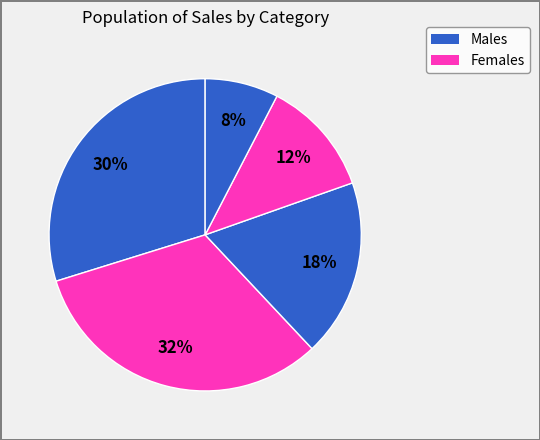

How many slices are in this pie chart?

5